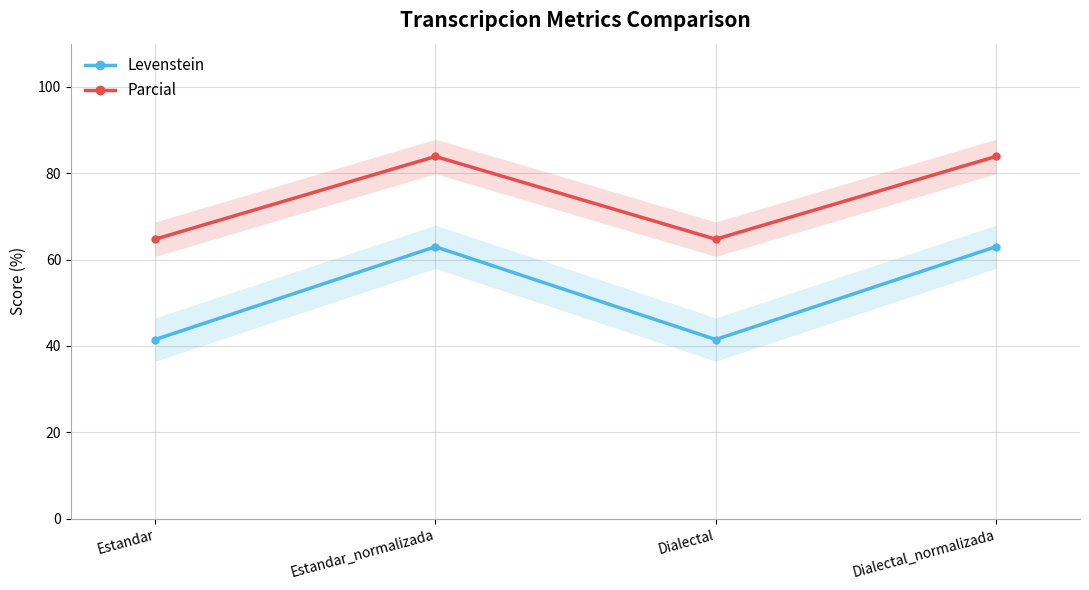

List the series in order of their overall mean, lowest first.

Levenstein, Parcial